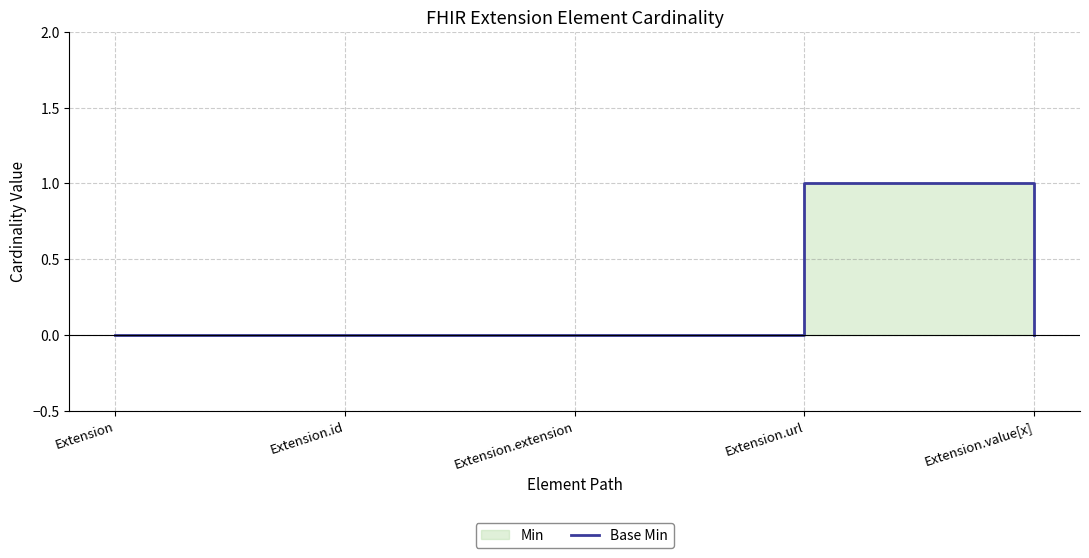

Which has a higher value, Extension or Extension.value[x]?

Extension